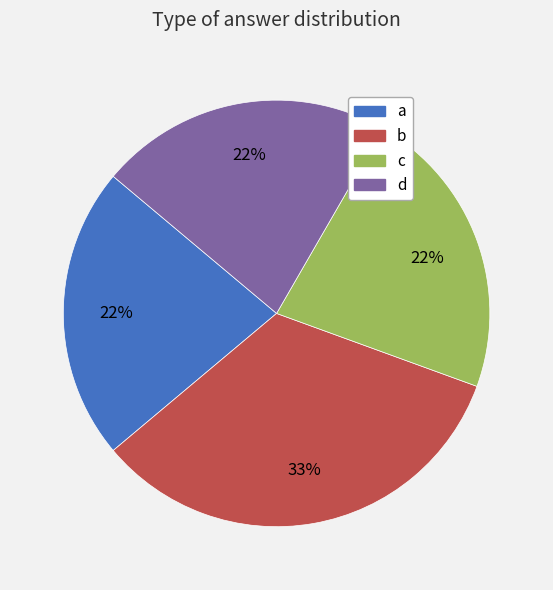

Do c and d together represent more than half of the pie?

No